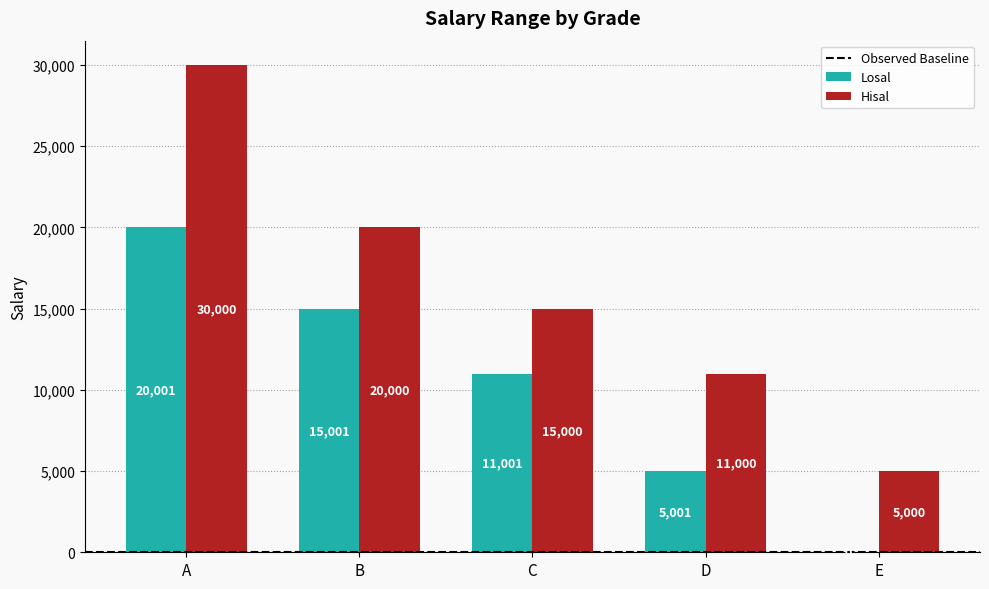

Where does the Hisal series first go above 15000?

A